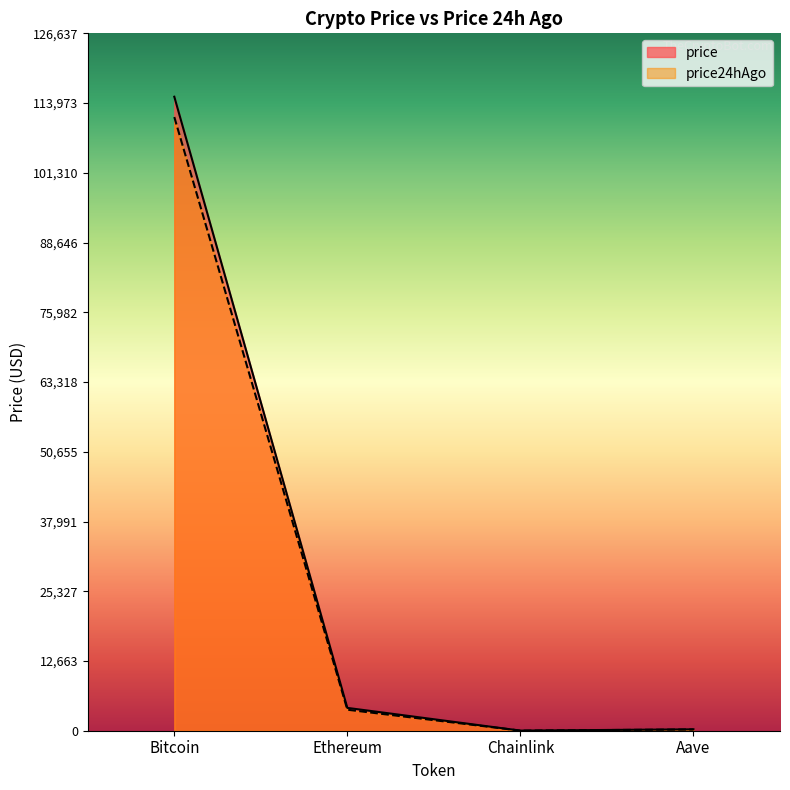

How many interior local valleys (lower than both neighbors) does the data have?

1